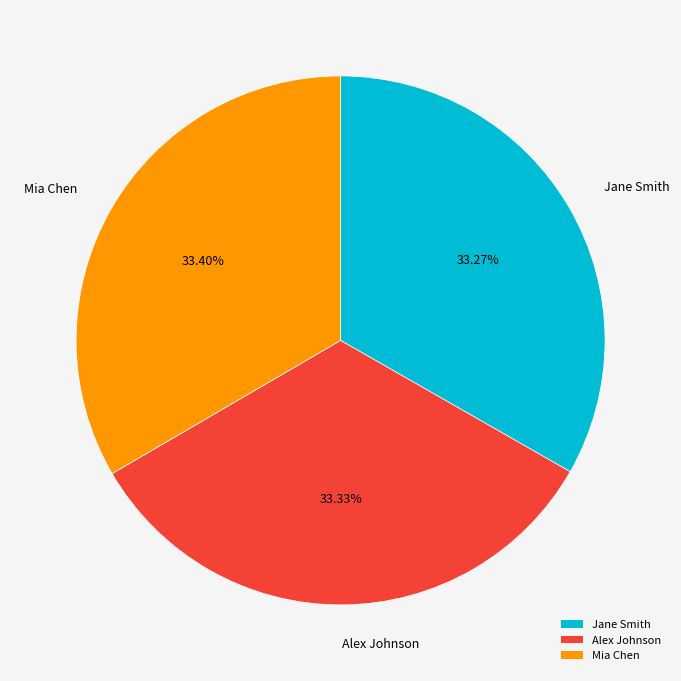

Approximately how many times larger is the value at Mia Chen compared to Alex Johnson?

1.0